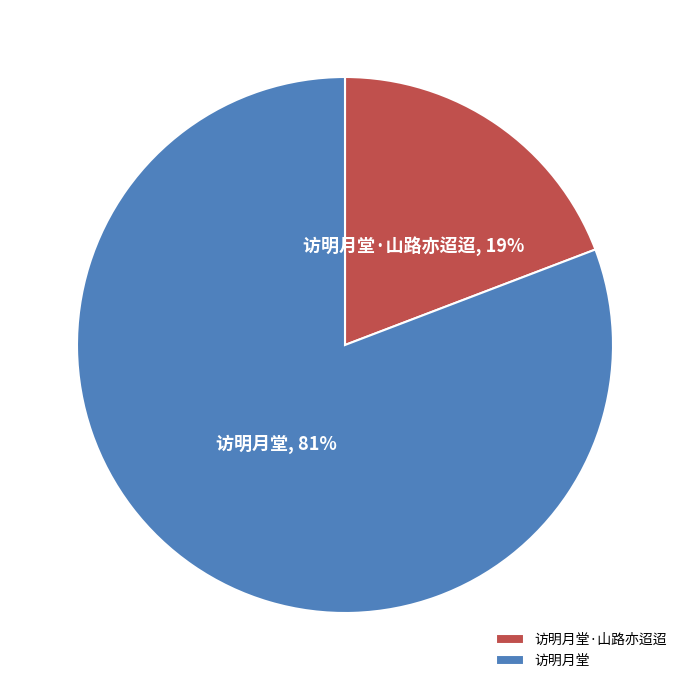

What is the largest slice in the pie chart?

访明月堂